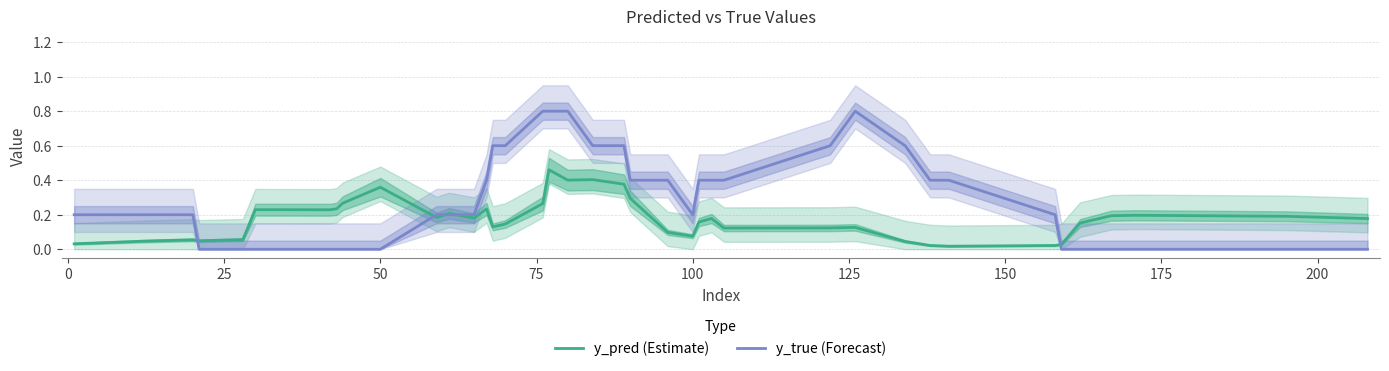

Reading left to right, what are all the values shown in this chart?

y_pred (Estimate): 0.0	0.0	0.0	0.1	0.0	0.1	0.2	0.2	0.2	0.3	0.4	0.2	0.2	0.2	0.2	0.1	0.1	0.3	0.5	0.4	0.4	0.4	0.3	0.1	0.1	0.2	0.2	0.1	0.1	0.1	0.0	0.0	0.0	0.0	0.0	0.2	0.2	0.2	0.2	0.2
y_true (Forecast): 0.2	0.2	0.2	0.2	0.0	0.0	0.0	0.0	0.0	0.0	0.0	0.2	0.2	0.2	0.4	0.6	0.6	0.8	0.8	0.8	0.6	0.6	0.4	0.4	0.2	0.4	0.4	0.4	0.6	0.8	0.6	0.4	0.4	0.2	0.0	0.0	0.0	0.0	0.0	0.0